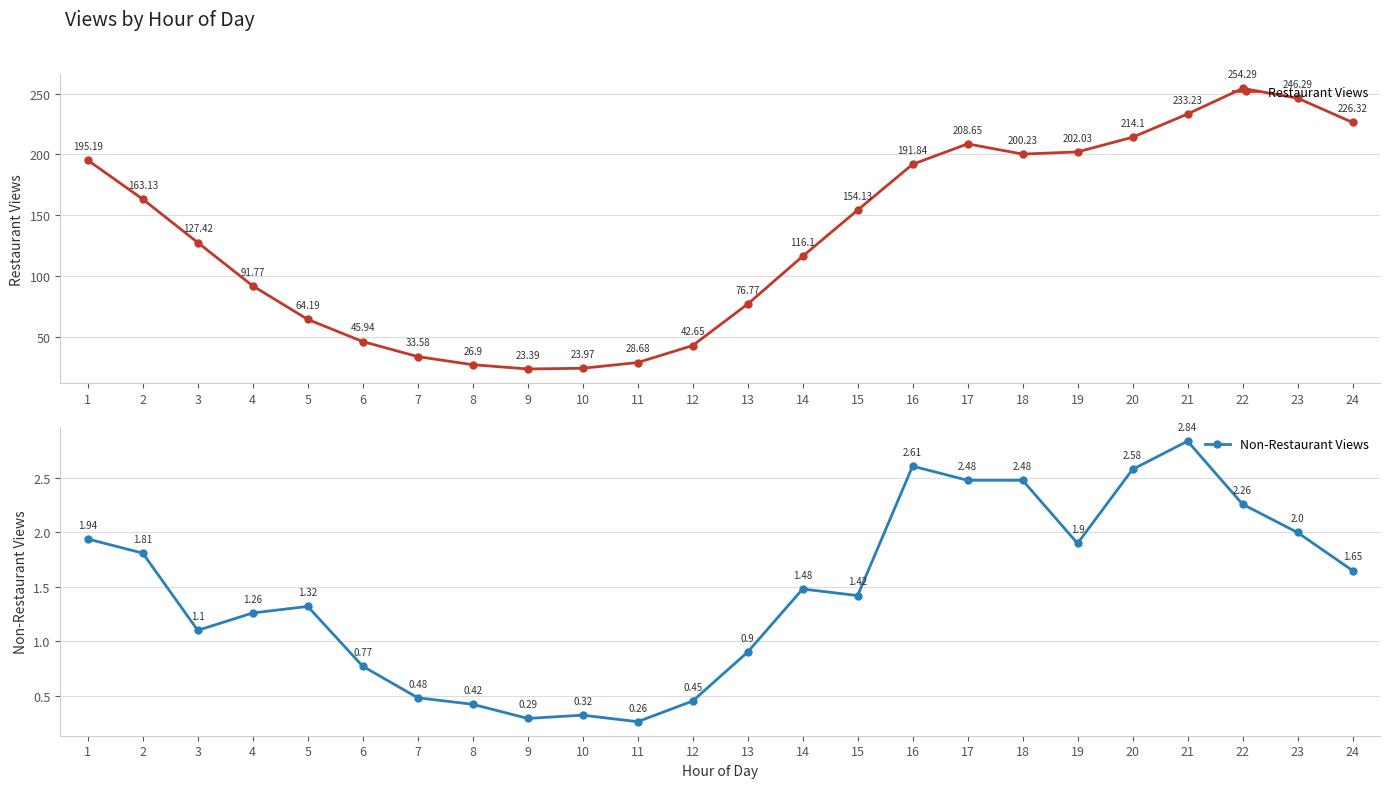

Is this an area chart (filled region under the line)?

No